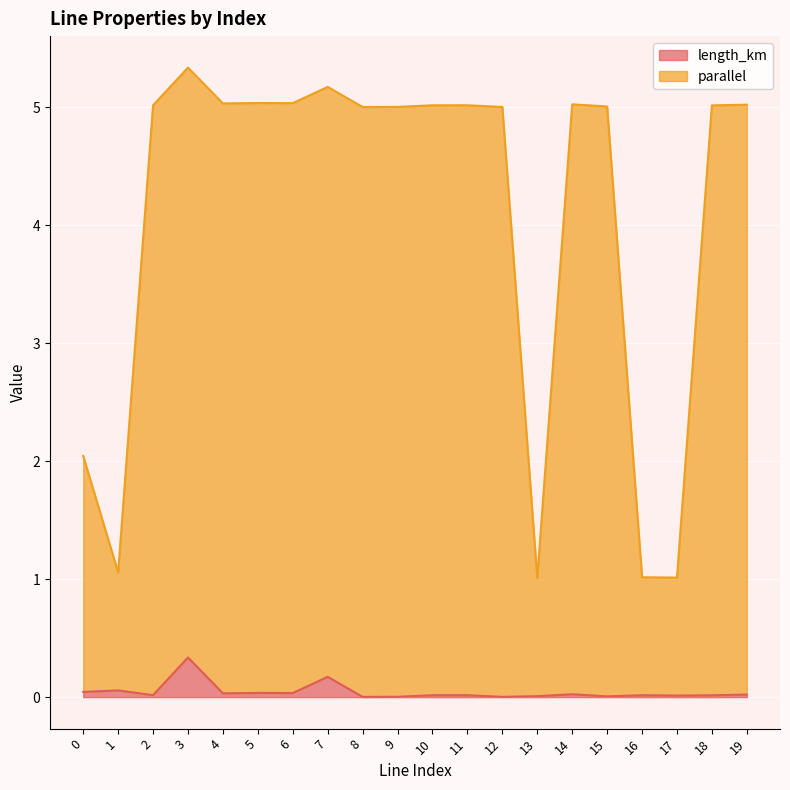

List the series in order of their overall mean, highest first.

parallel, length_km